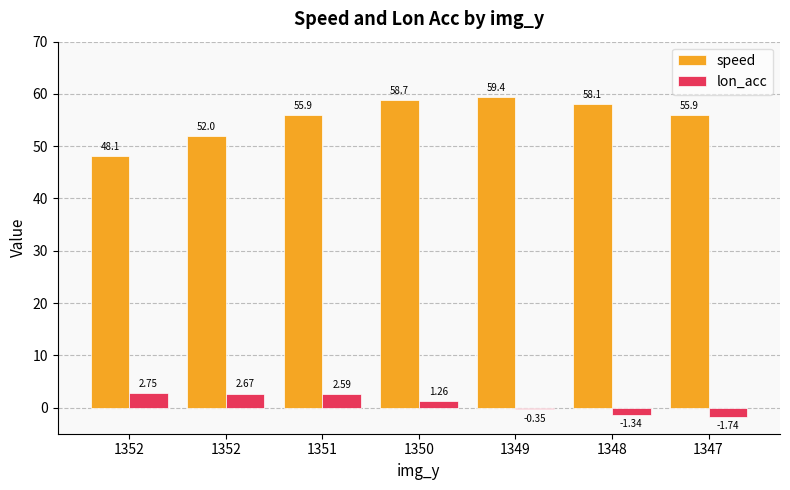

What is the average value of the lon_acc series?

0.8